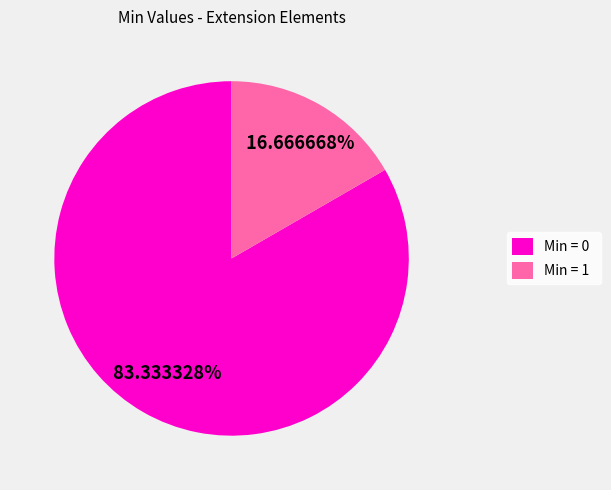

Which category has the smallest portion of the pie?

Min = 1